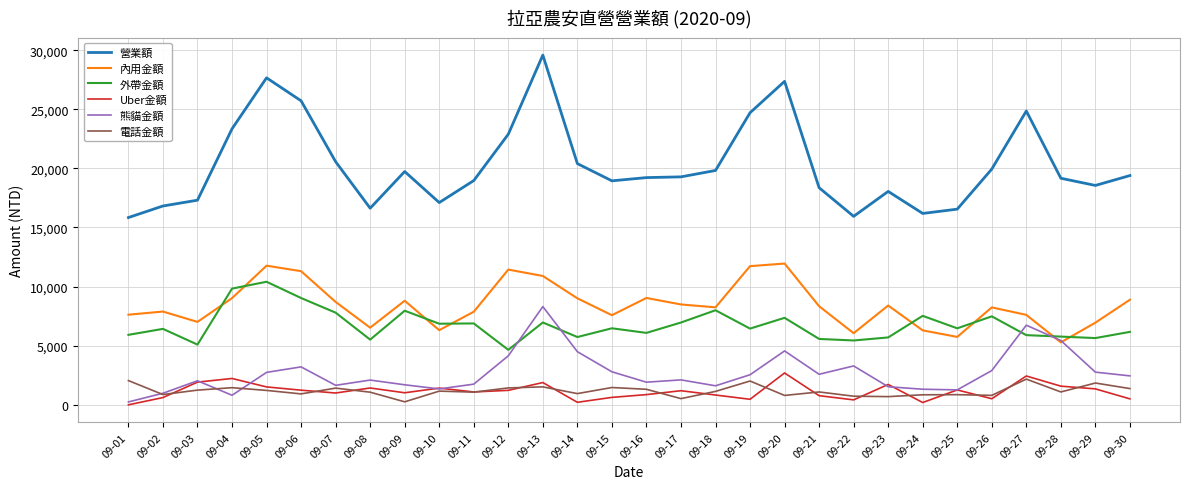

Is this an area chart (filled region under the line)?

No